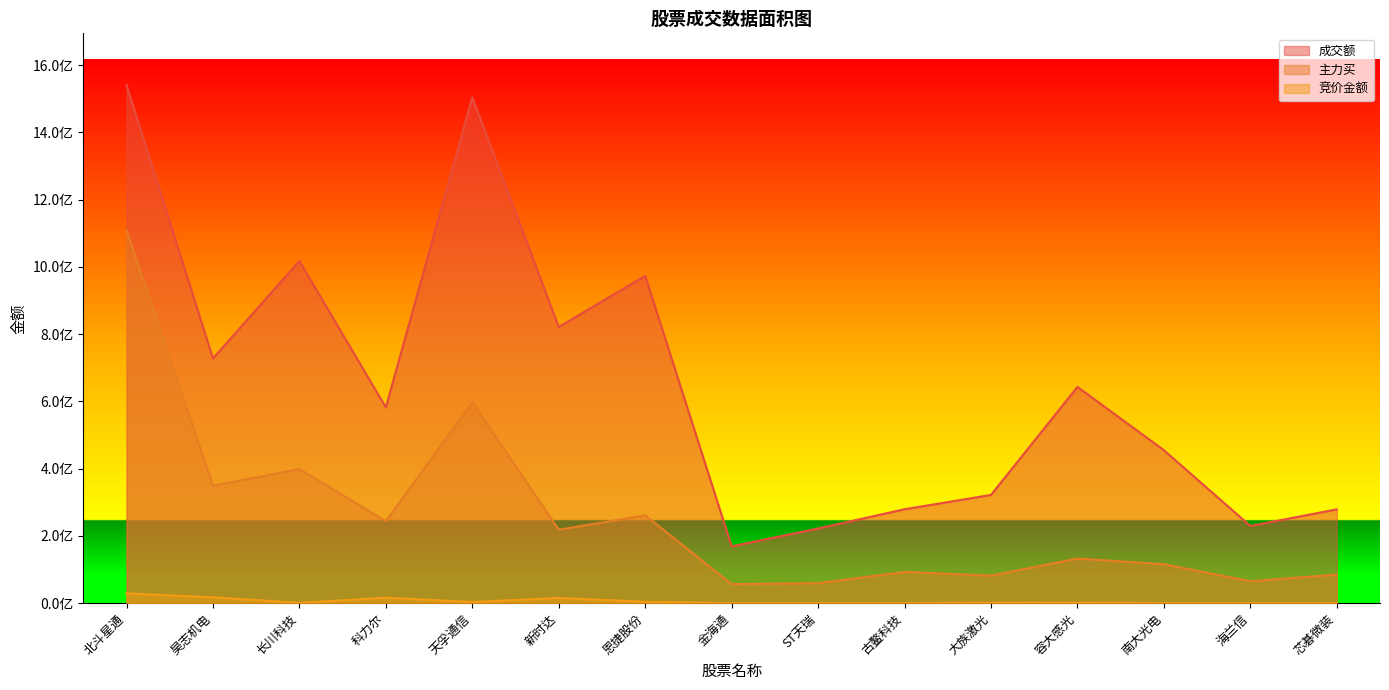

Which series has the largest total across all categories?

成交额